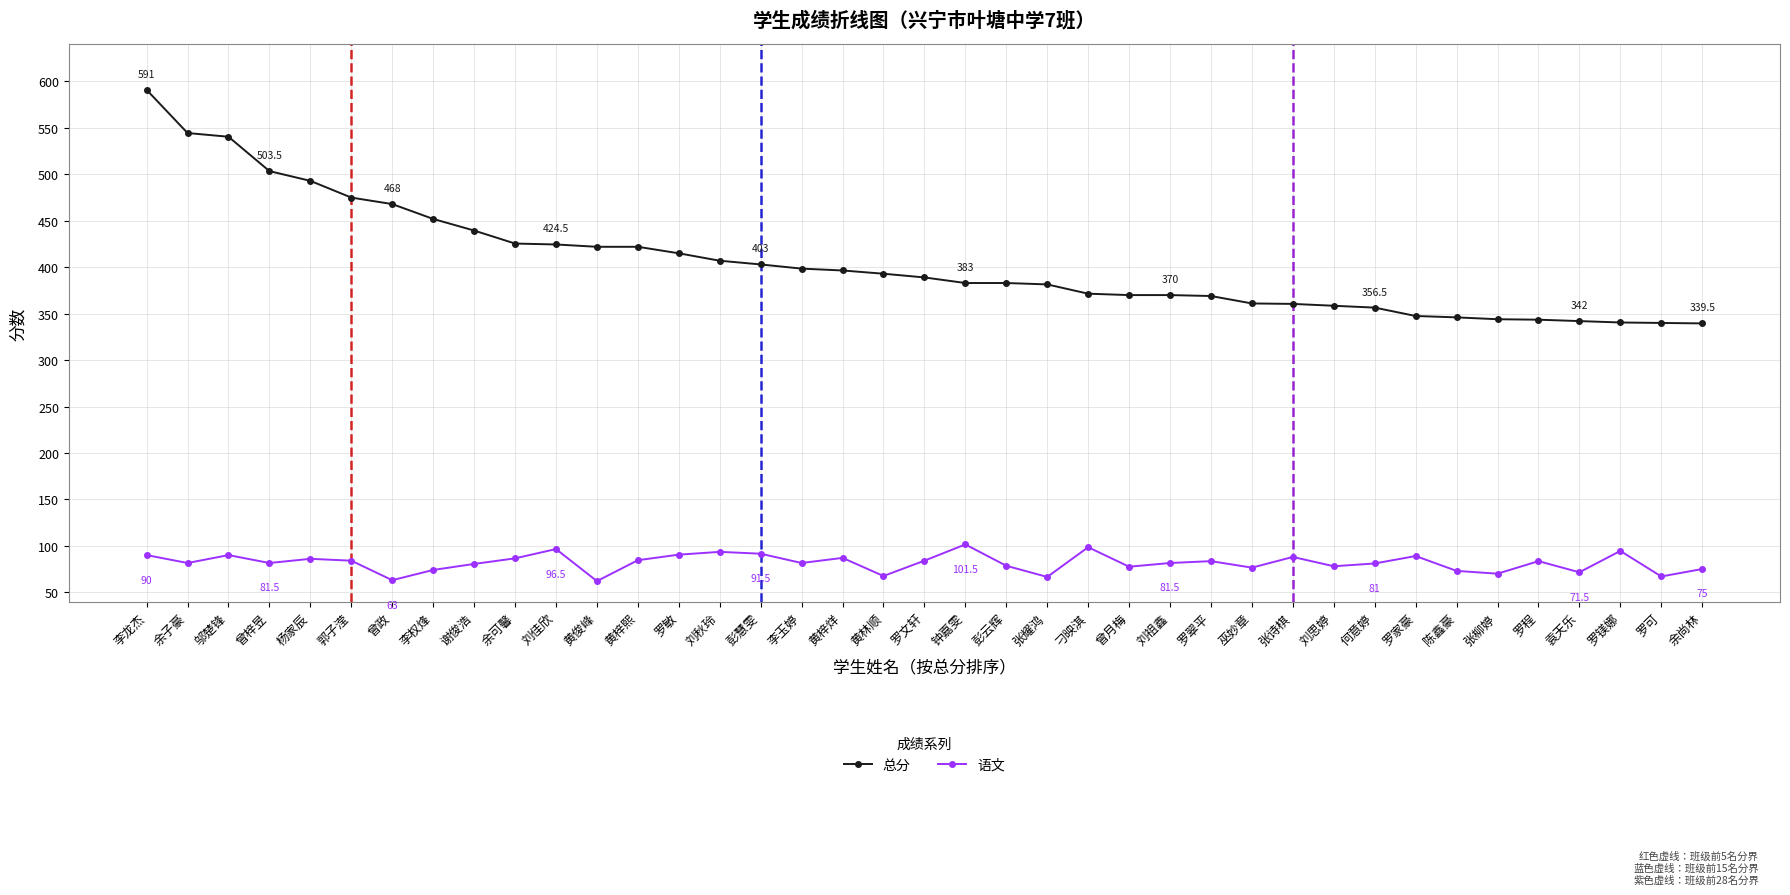

What is the value of the 总分 point at the 10th from the left?

425.5